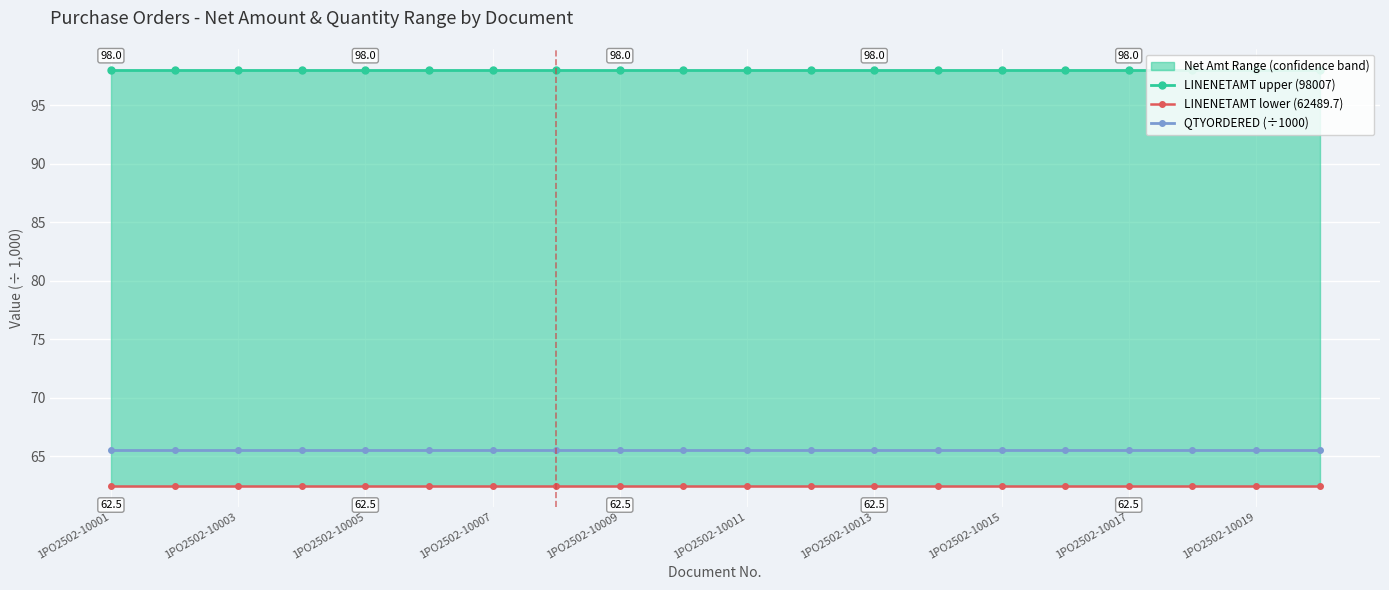

At how many categories does at least one series exceed 92?

20